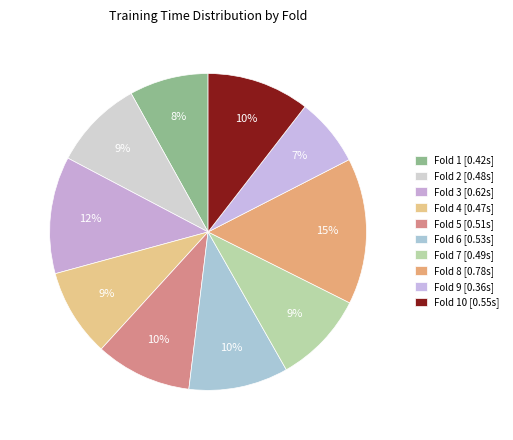

What is the smallest slice in the pie chart?

Fold 9